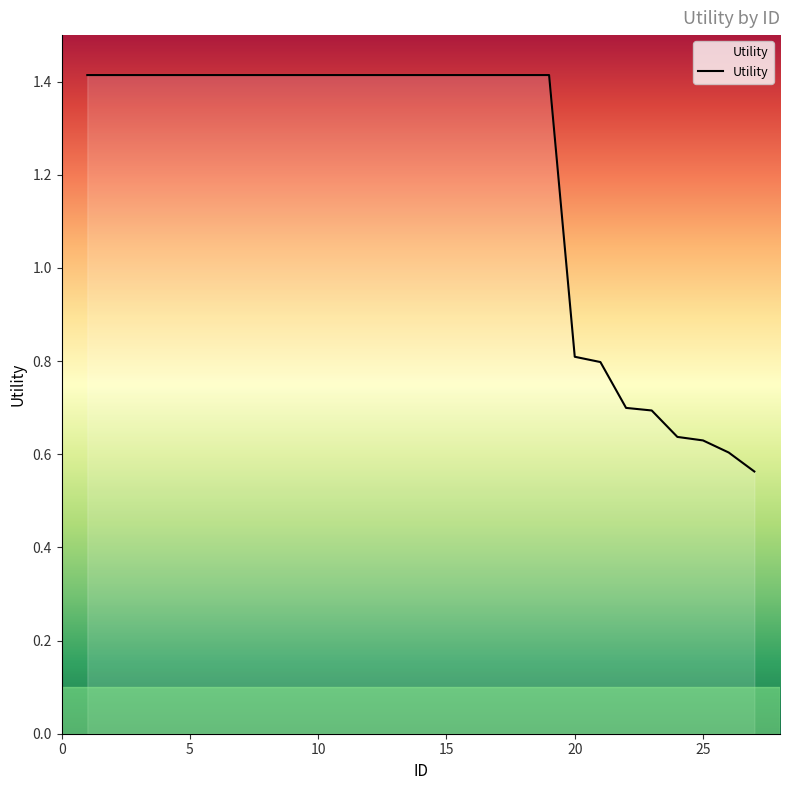

What is the maximum value shown in the chart?

1.4